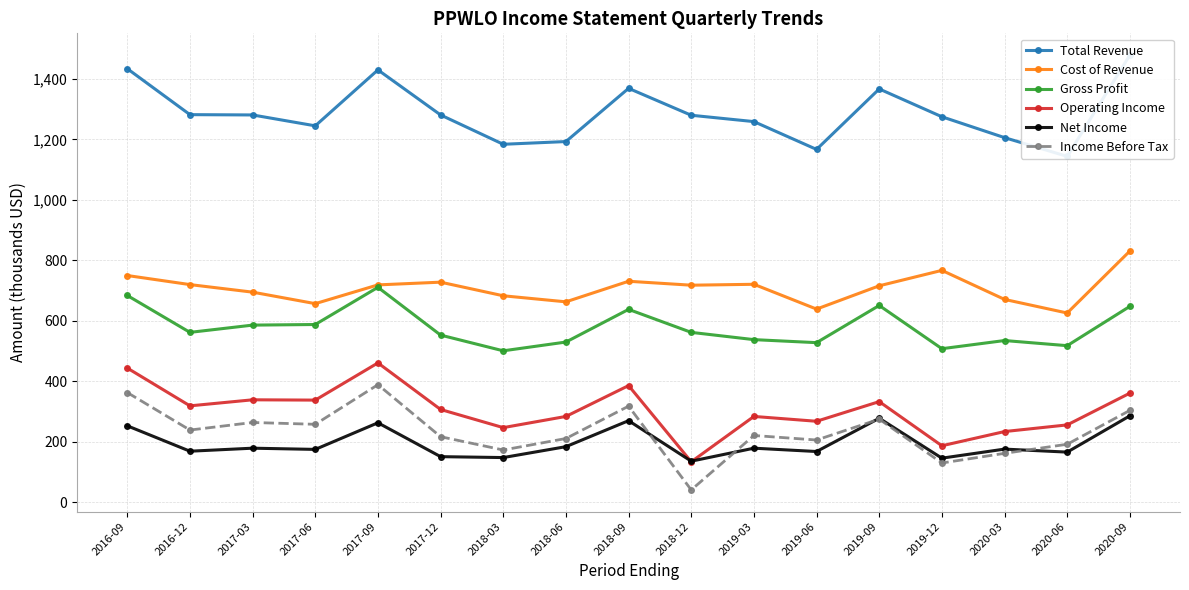

At which label does Gross Profit first exceed 562?

2016-09